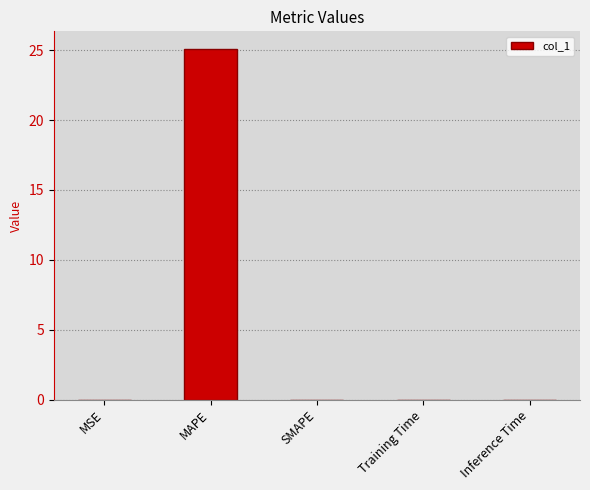

At which category does the chart reach its peak across all series?

MAPE